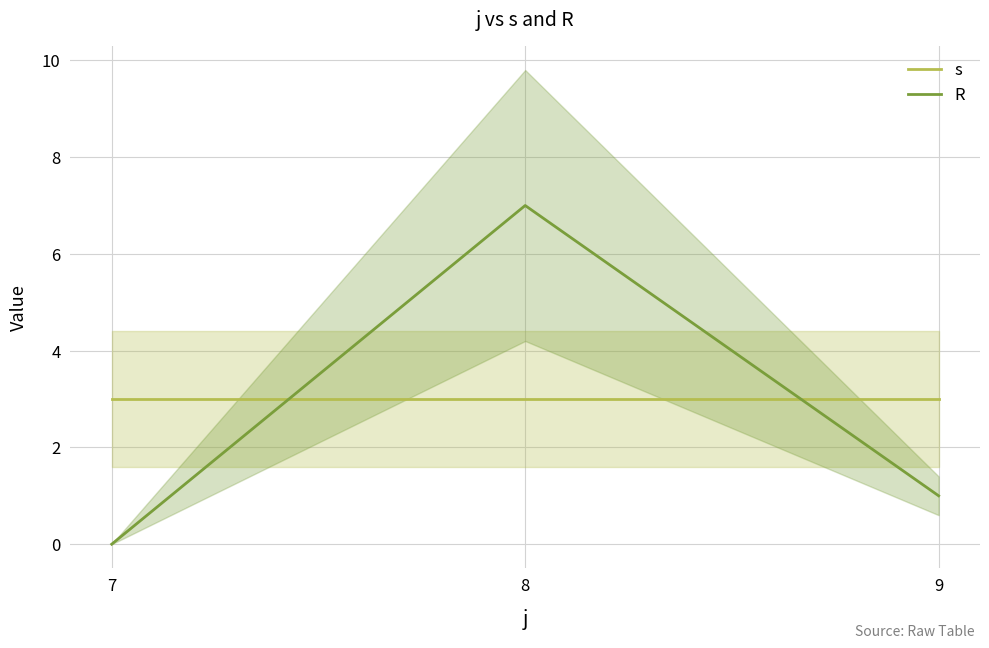

What is the difference between the R values at 8 and 9?

6